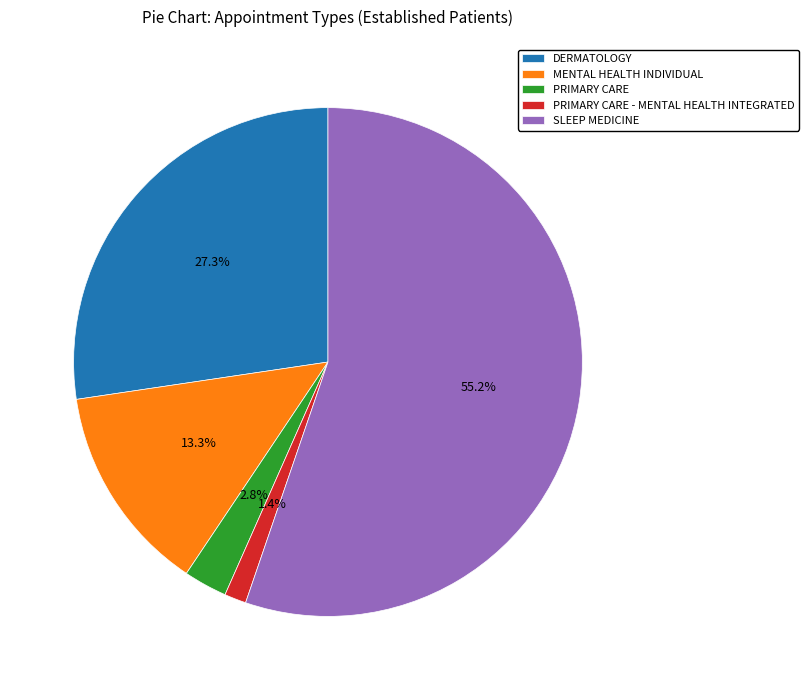

What portion of the pie excludes DERMATOLOGY?

72.7%